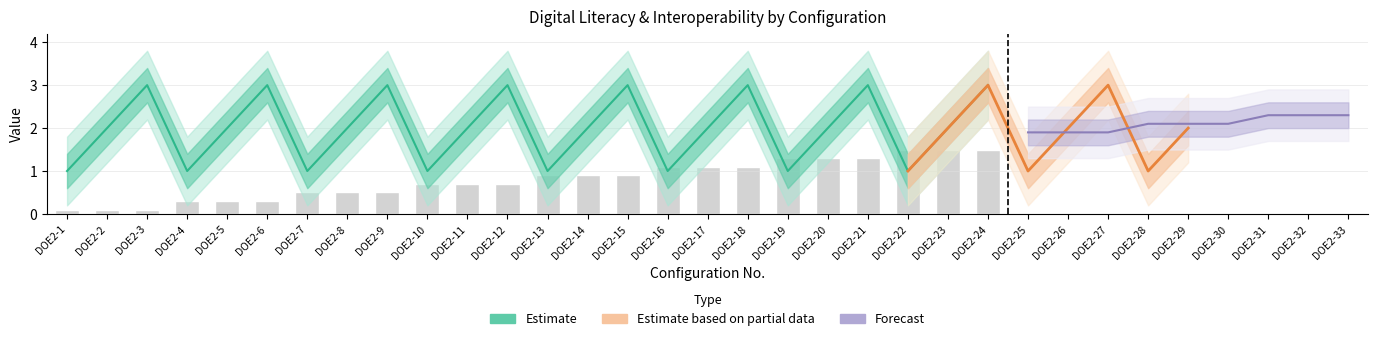

Are the bars horizontal?

No